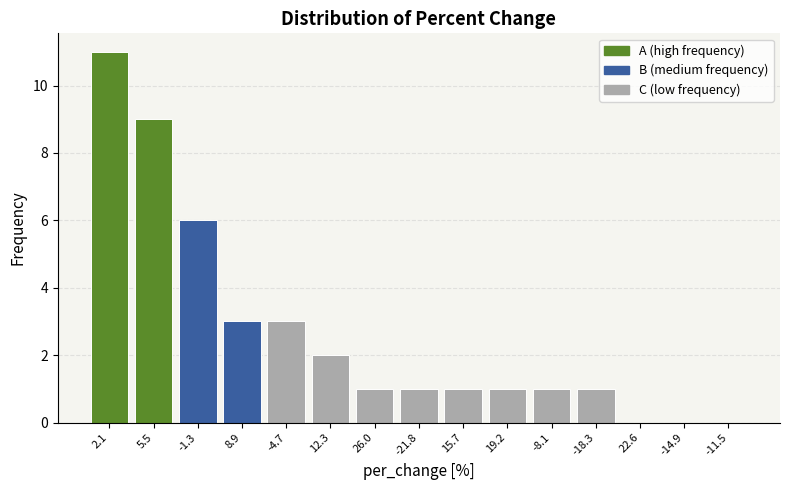

Reading left to right, transcribe all the data shown in this chart.

2.1=11	5.5=9	-1.3=6	8.9=3	-4.7=3	12.3=2	26.0=1	-21.8=1	15.7=1	19.2=1	-8.1=1	-18.3=1	22.6=0	-14.9=0	-11.5=0